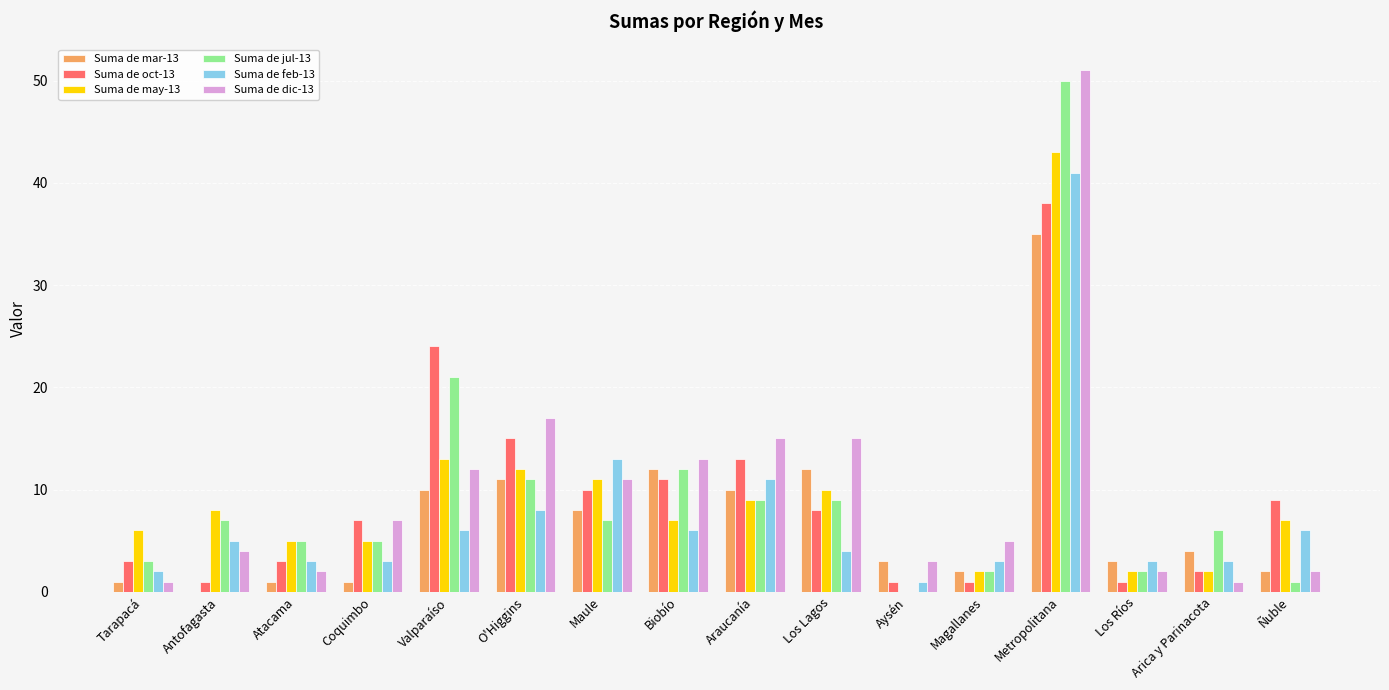

Is the value of Suma de may-13 at Maule greater than the value of Suma de feb-13 at Antofagasta?

Yes